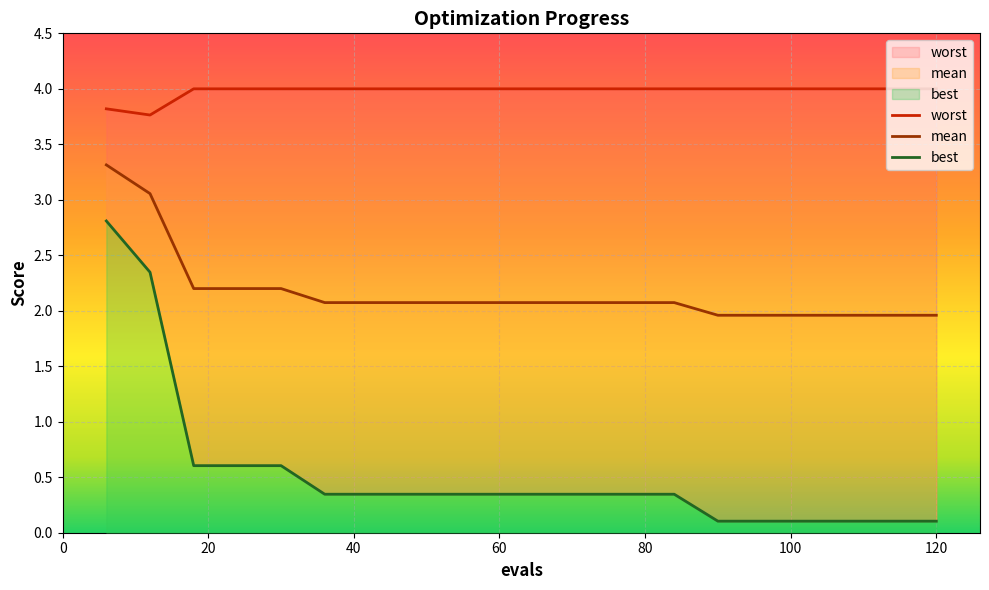

What is the average value of the best series?

0.5